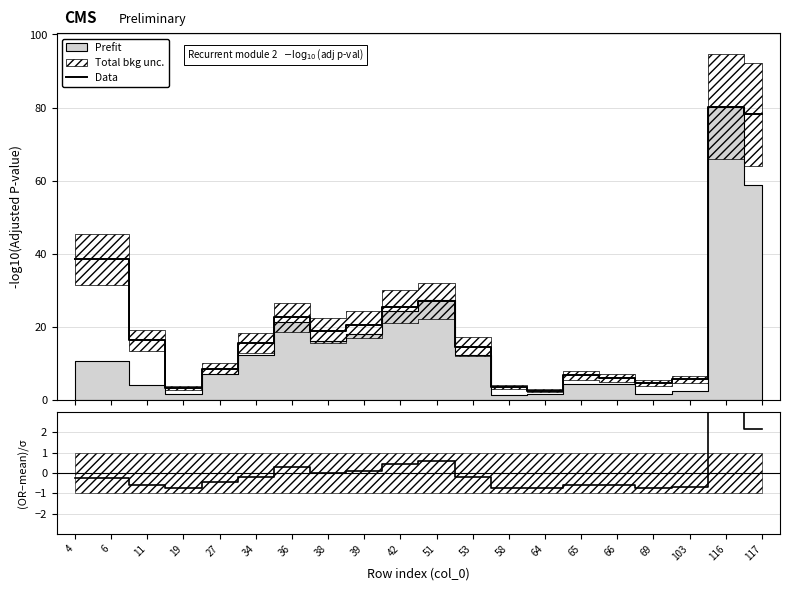

How many lines are shown in the chart?

2